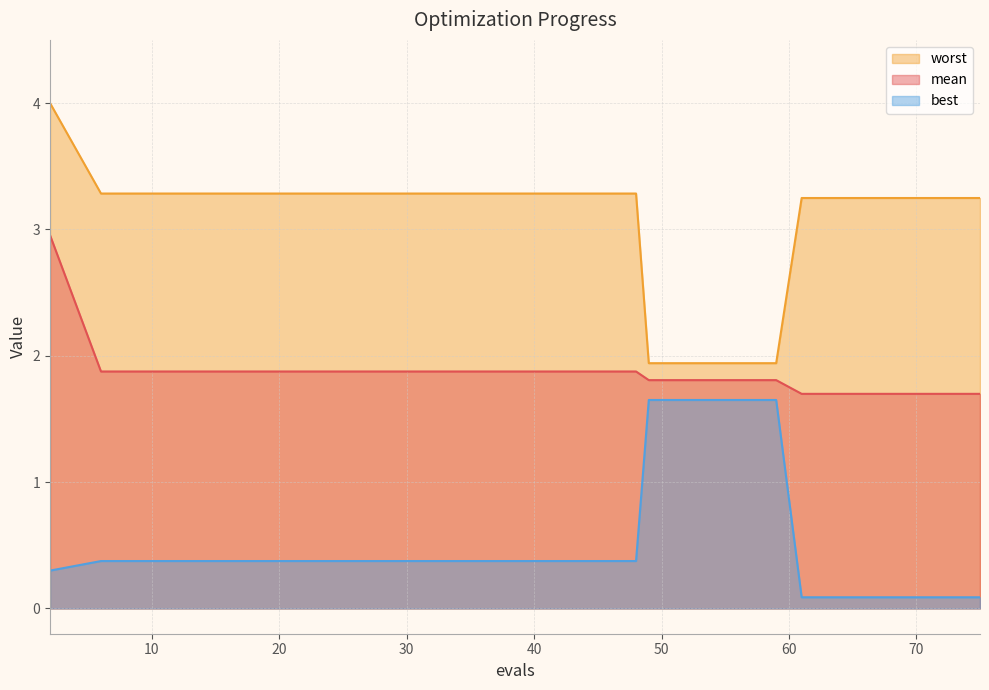

Which series has the largest total across all categories?

worst